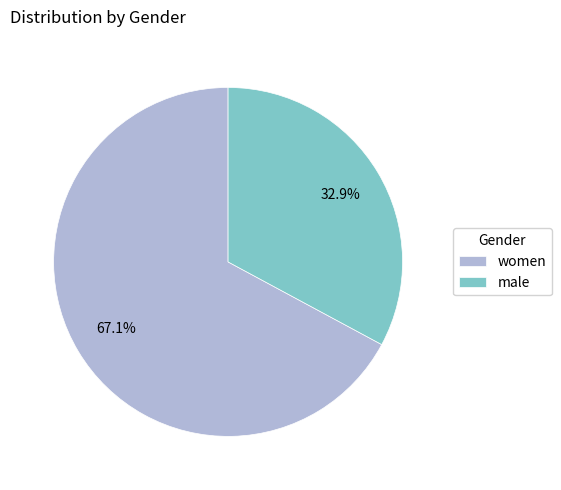

The women slice represents 77% of the pie. True or false?

False